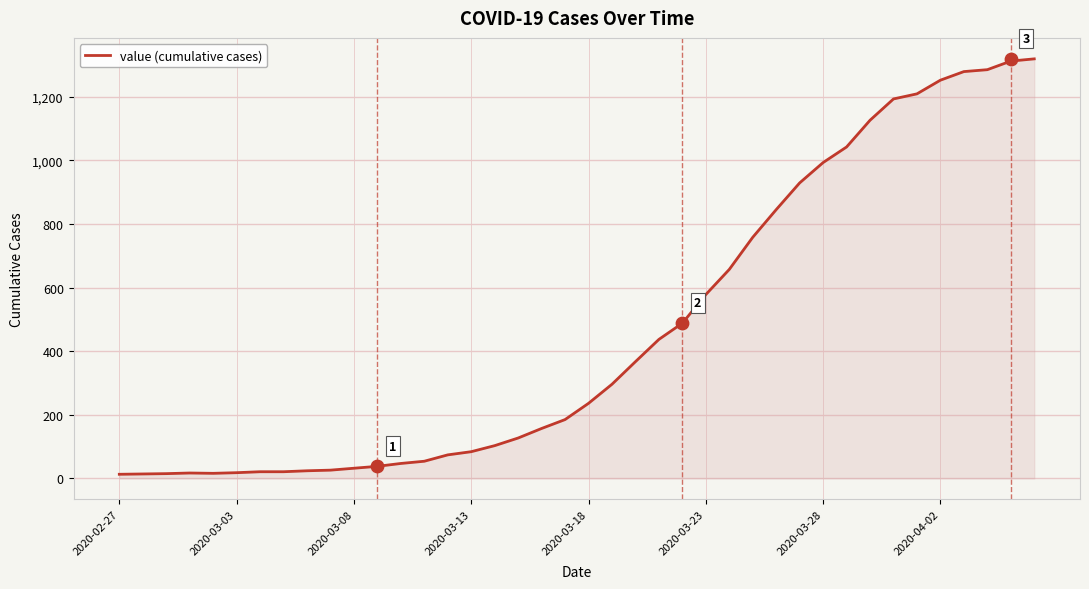

What is the maximum value for value (cumulative cases)?

1319